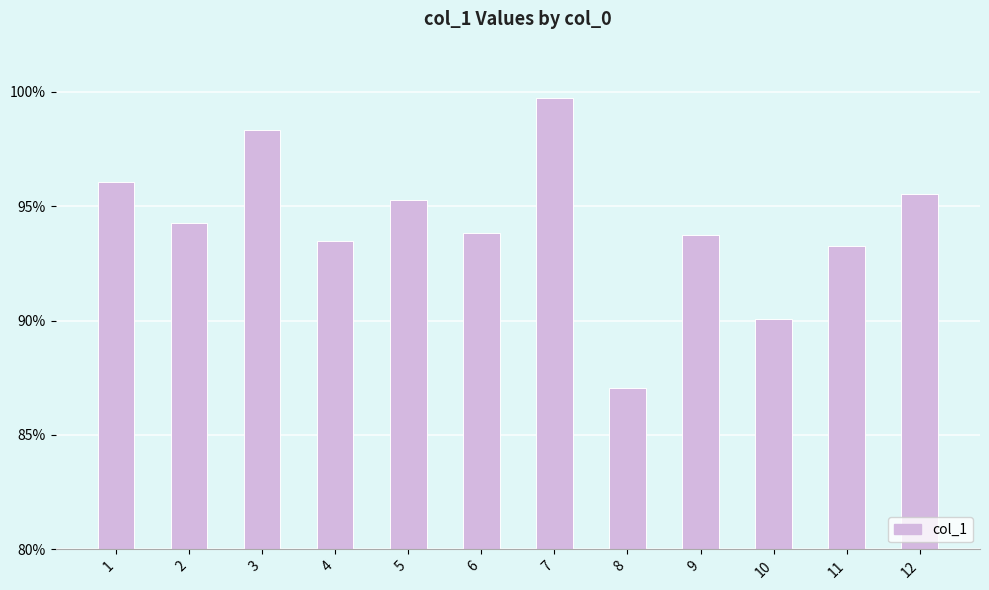

At which category does the chart reach its minimum across all series?

8